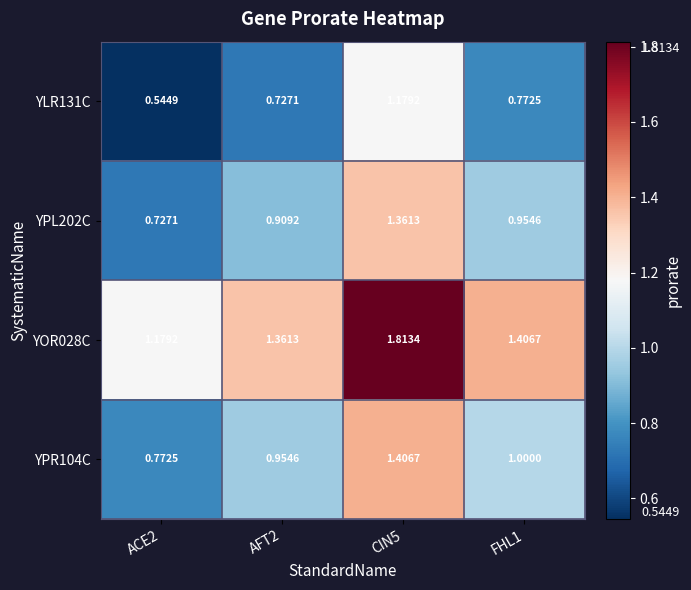

Is the value of YLR131C at CIN5 greater than the value of YPL202C at AFT2?

Yes